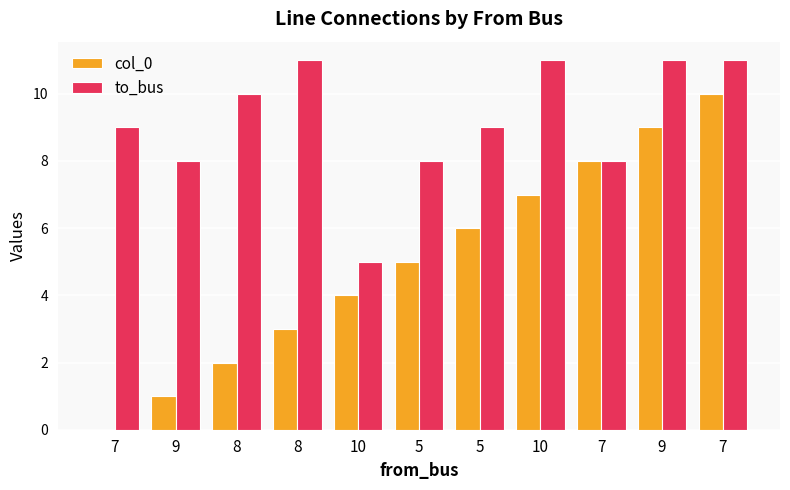

Which series has the largest range (max minus min)?

col_0